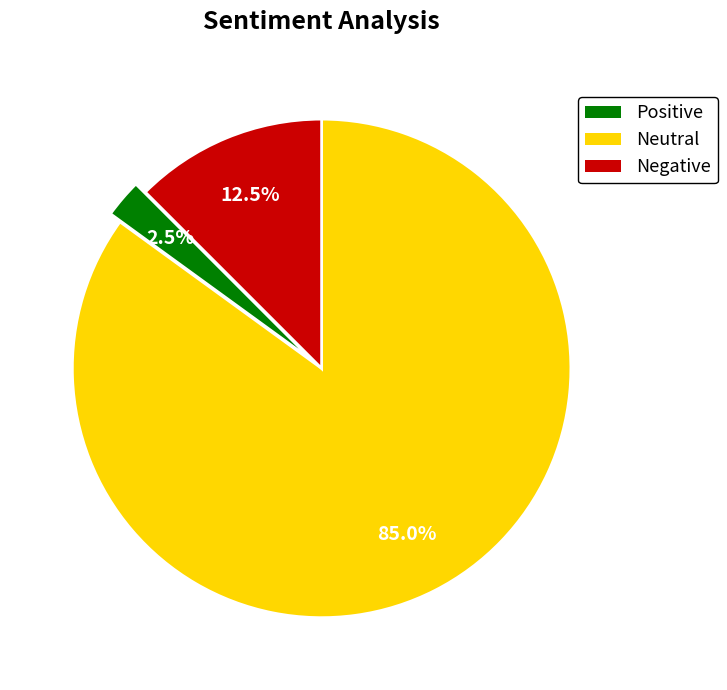

Count the number of slices in the pie.

3